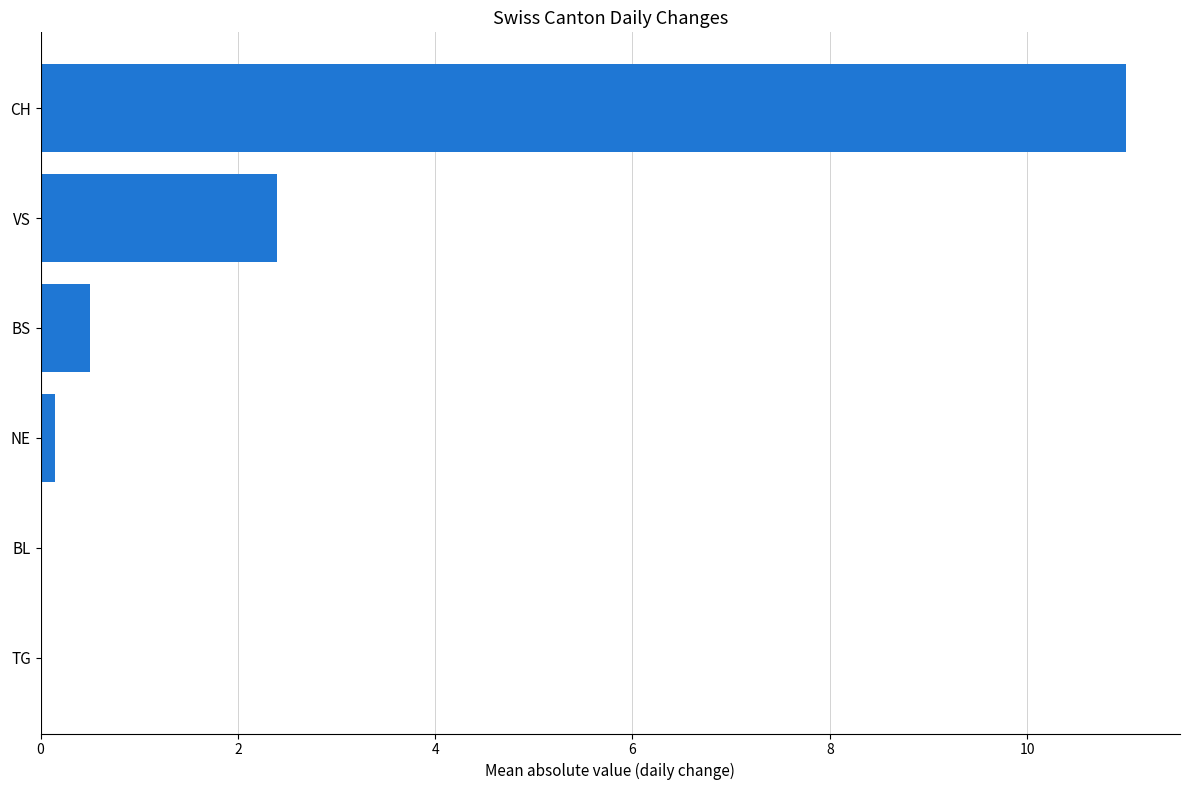

The value at BL is -5.0. True or false?

False